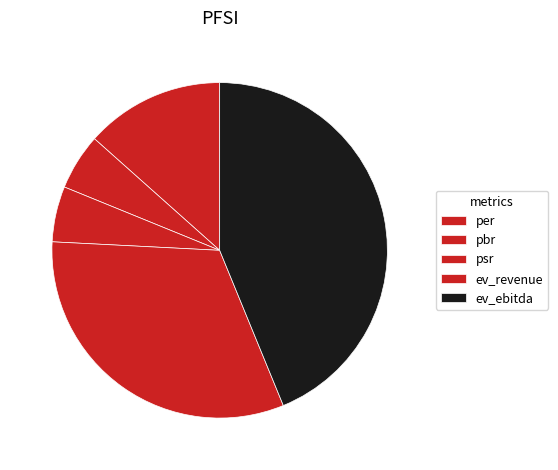

How many slices are in this pie chart?

5